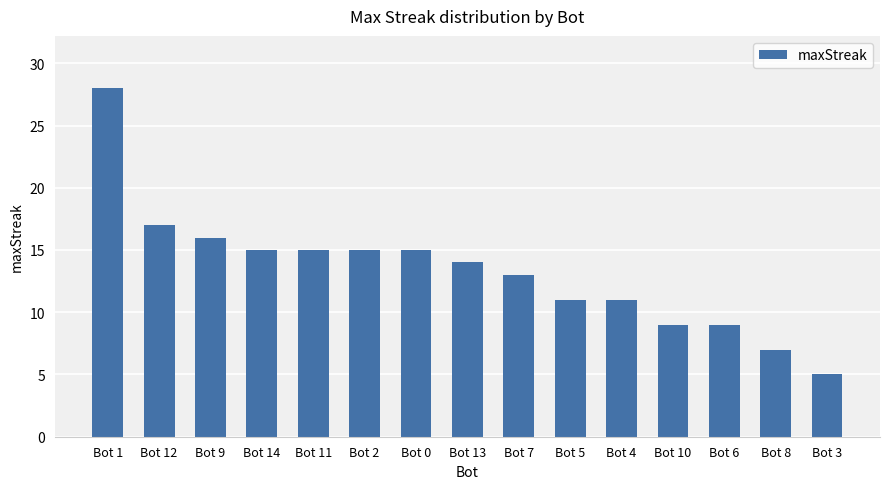

What is the difference between the maximum and minimum values?

23